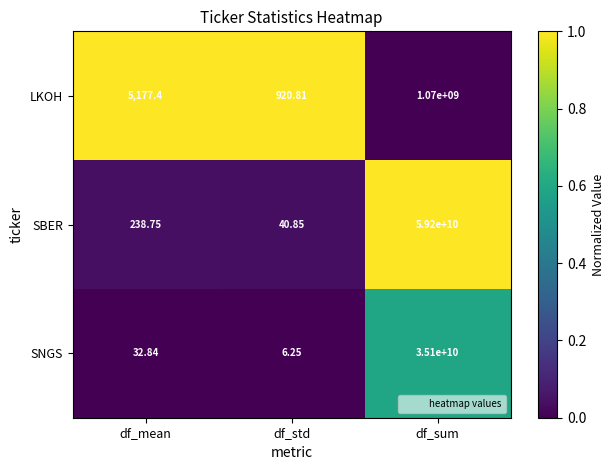

How many data points does each series have?

3